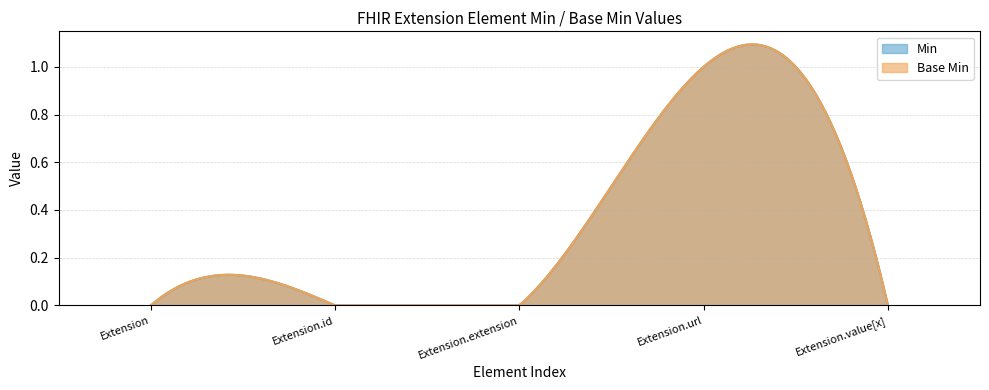

What are all the series names shown in the legend?

Min, Base Min